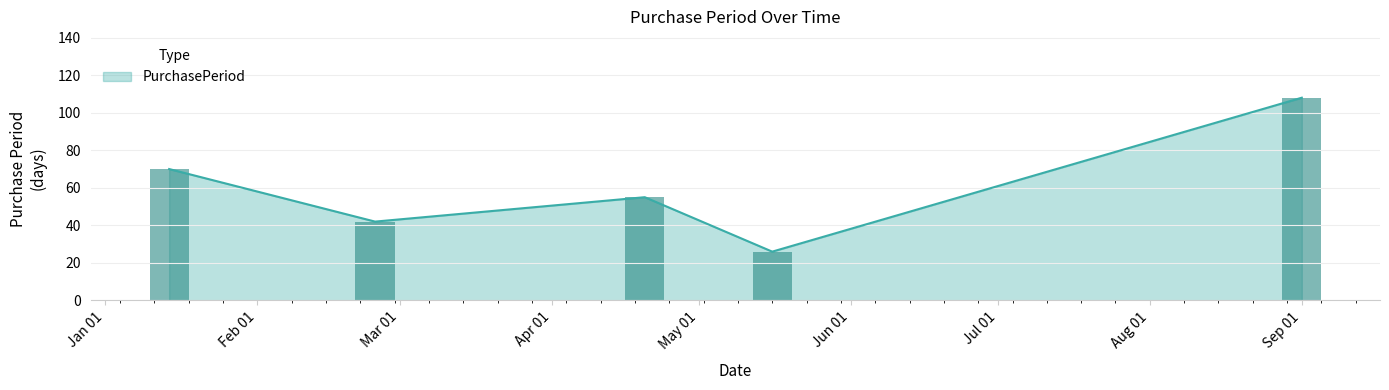

What is the minimum value shown in the chart?

26